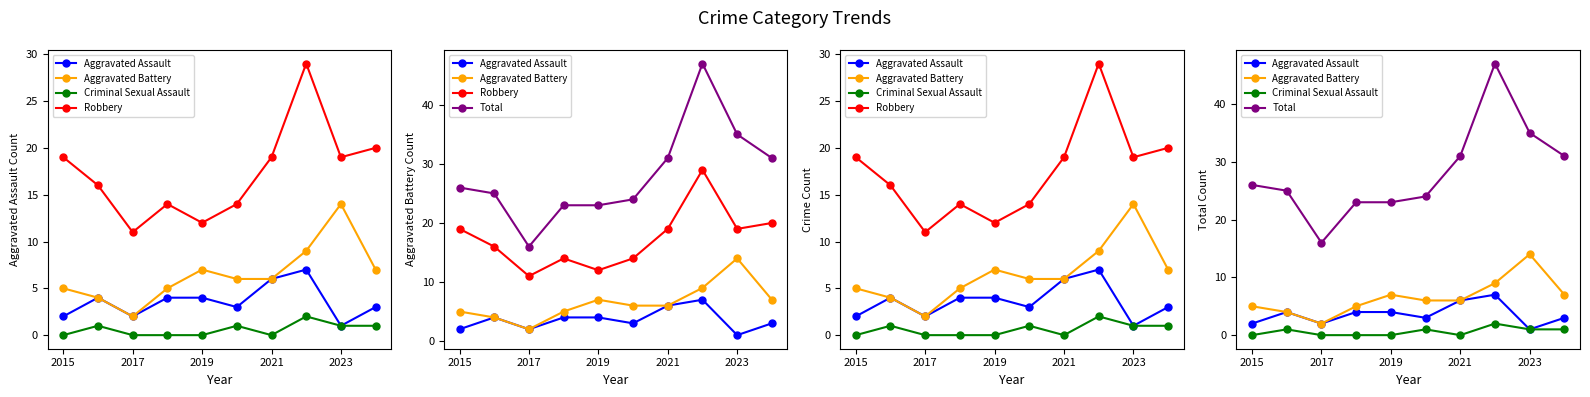

Rank the series by their maximum value, from lowest to highest.

Criminal Sexual Assault, Aggravated Assault, Aggravated Battery, Robbery, Total